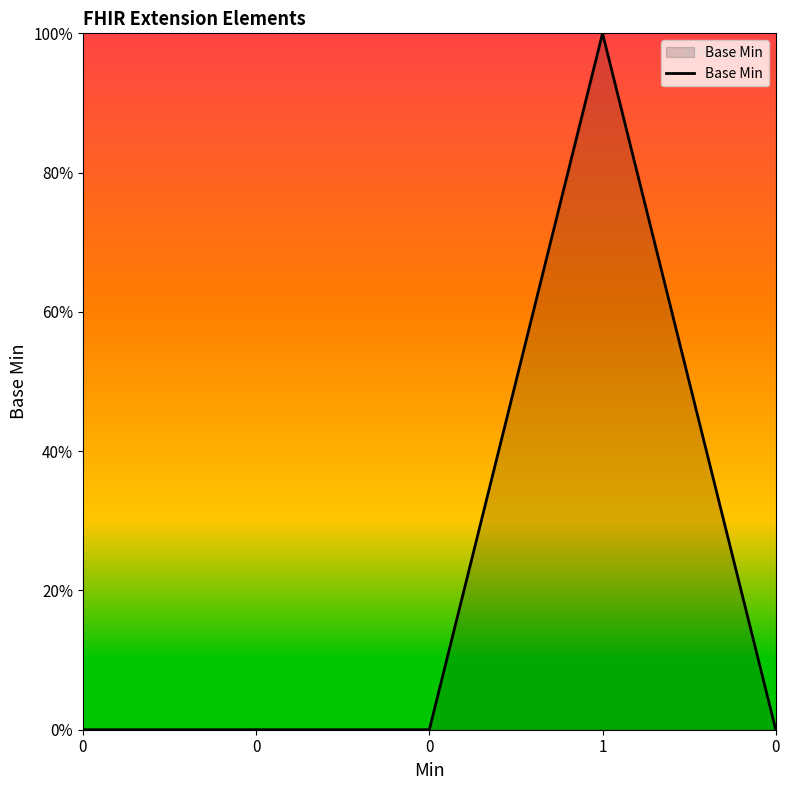

Where is the first local maximum?

1